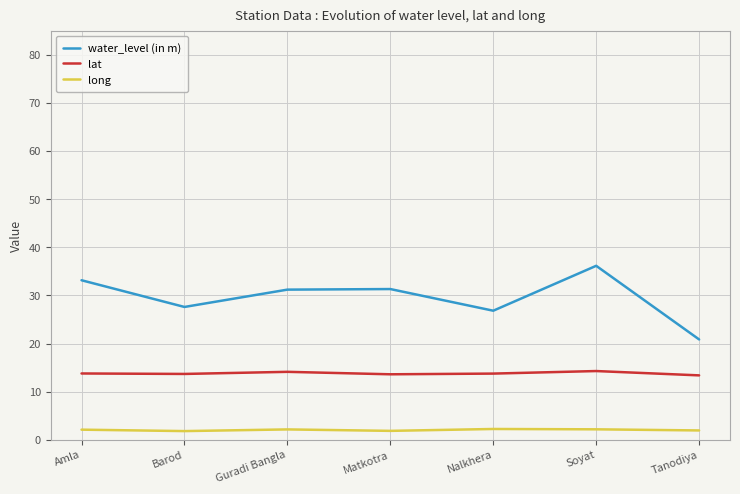

What position from the right is Amla?

7